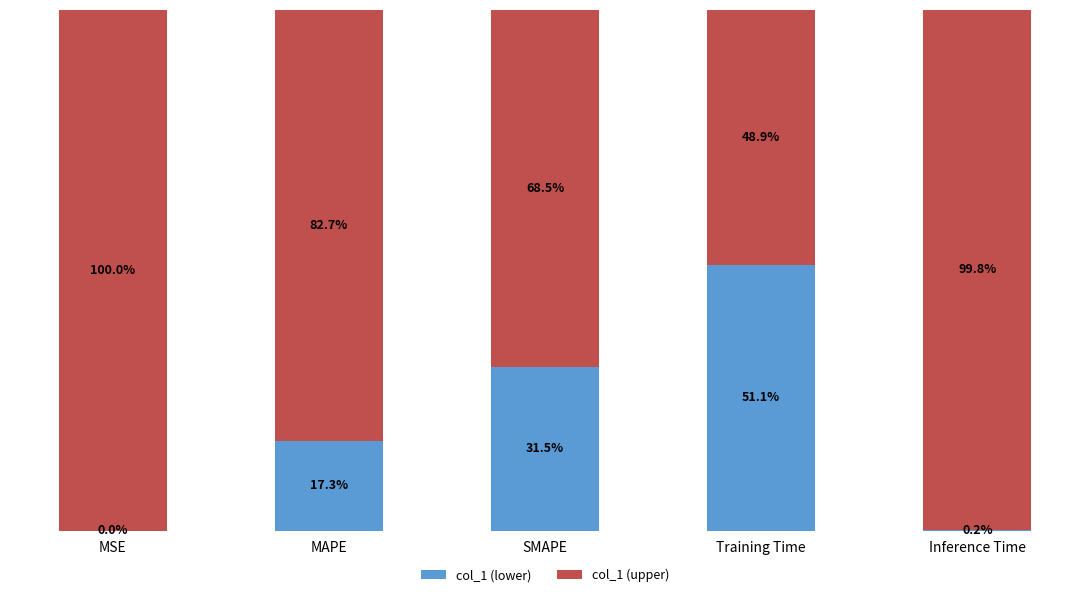

Where is col_1 (lower) nearest to the value 25?

SMAPE